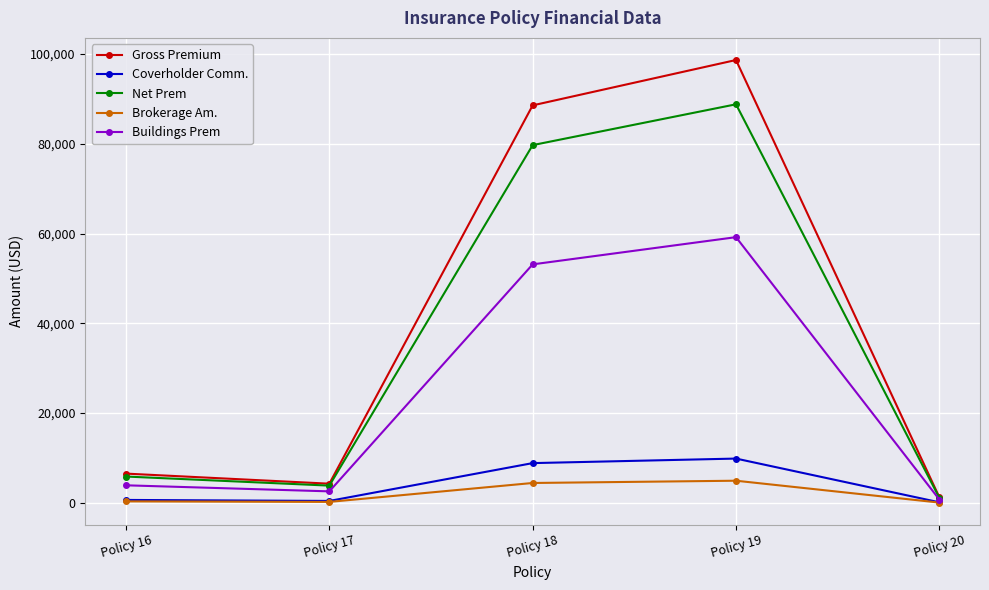

How many data points does each series have?

5